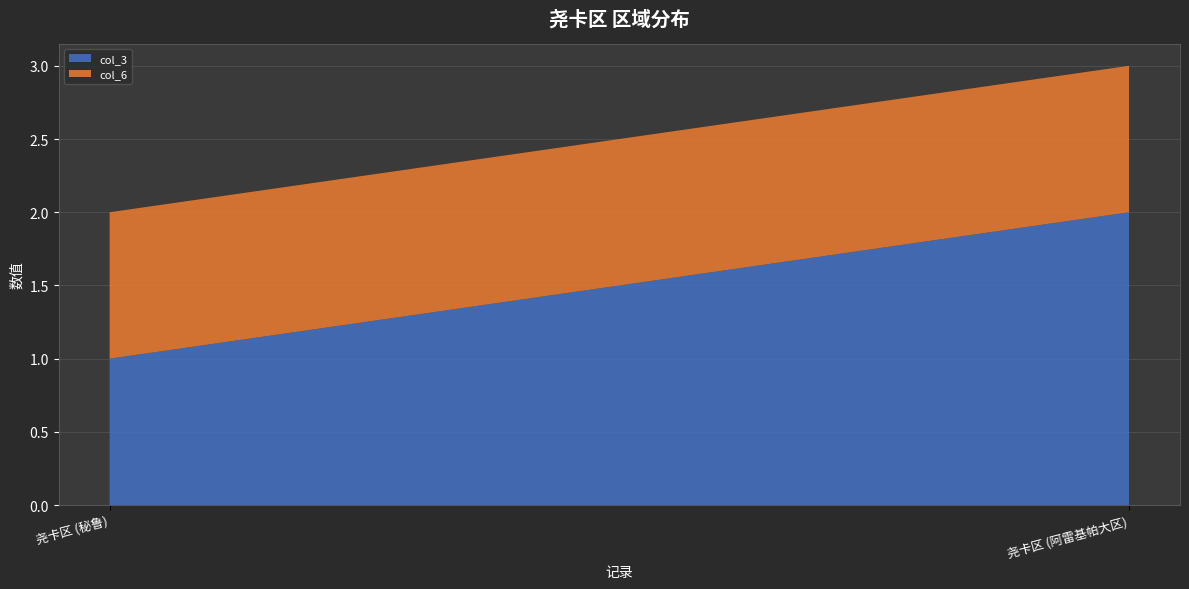

Reading left to right, list all the values displayed in this chart.

col_3: 1	2
col_6: 1	1